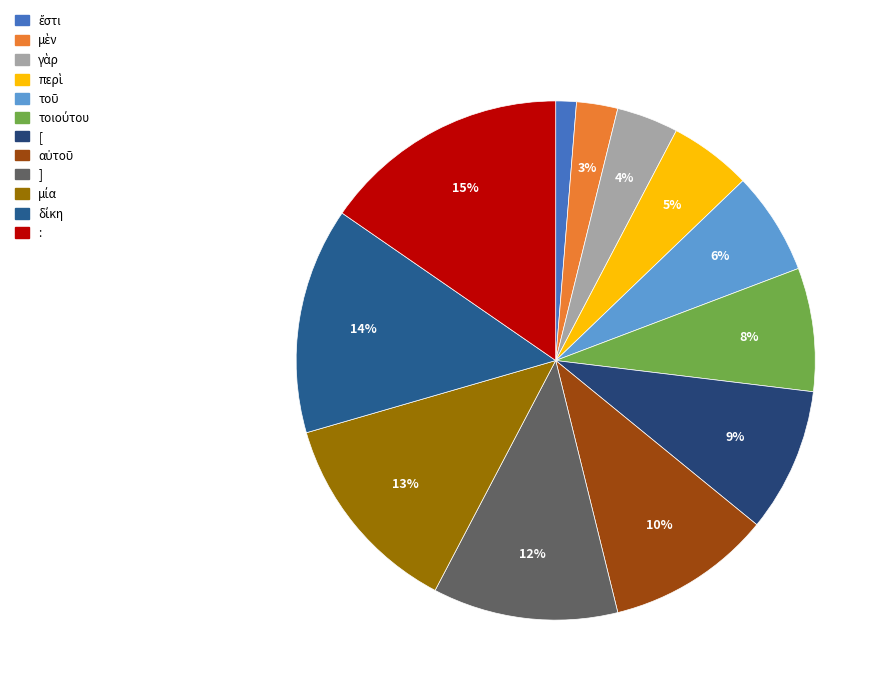

How many segments does this pie chart have?

12